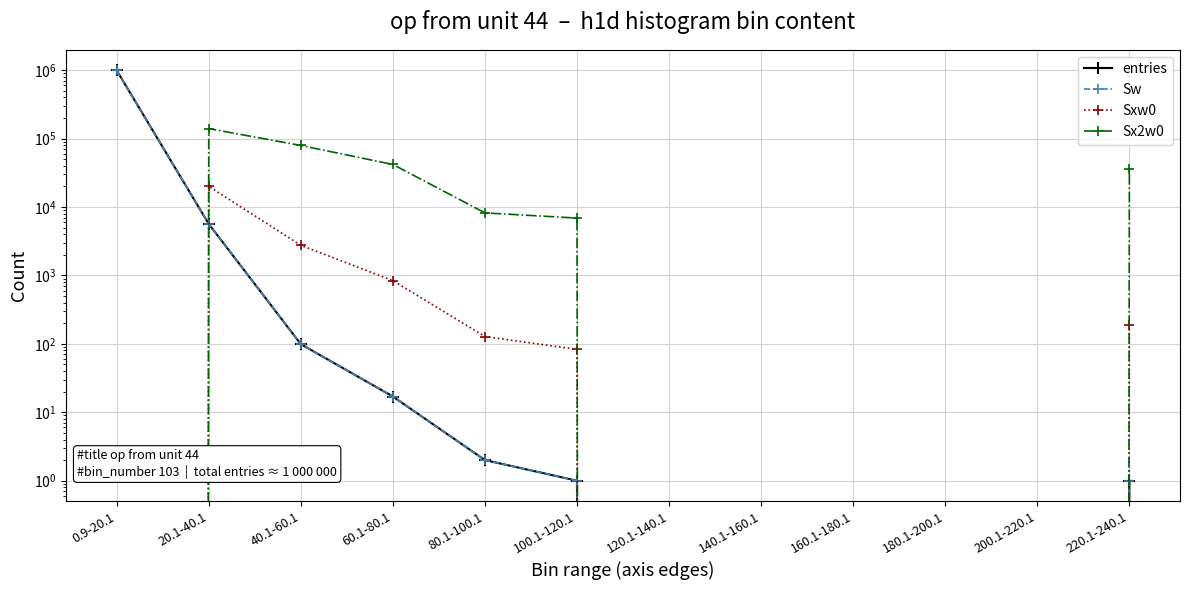

Which series has the largest range (max minus min)?

entries